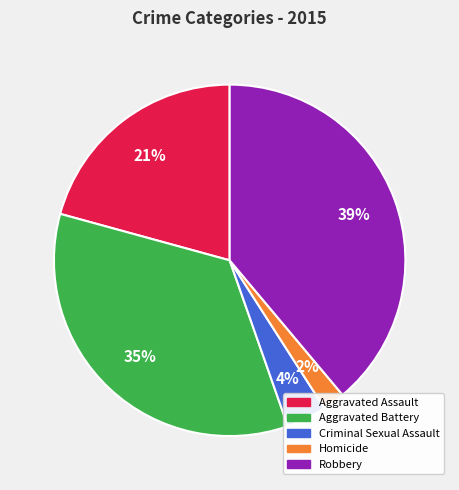

Is the sum of Aggravated Assault and Robbery greater than half?

Yes